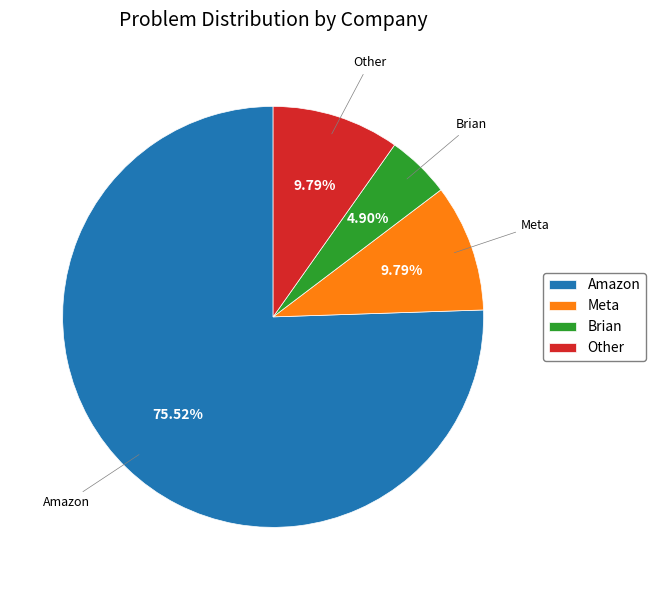

Does Amazon account for over 50% of the chart?

Yes